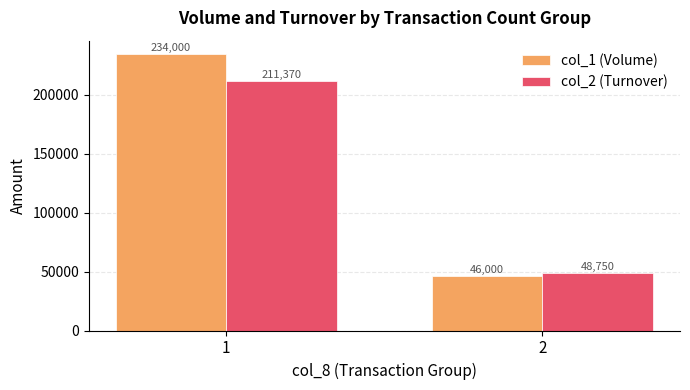

Reading left to right, extract all data points from this chart.

col_1 (Volume): 1=234000	2=46000
col_2 (Turnover): 1=211370	2=48750